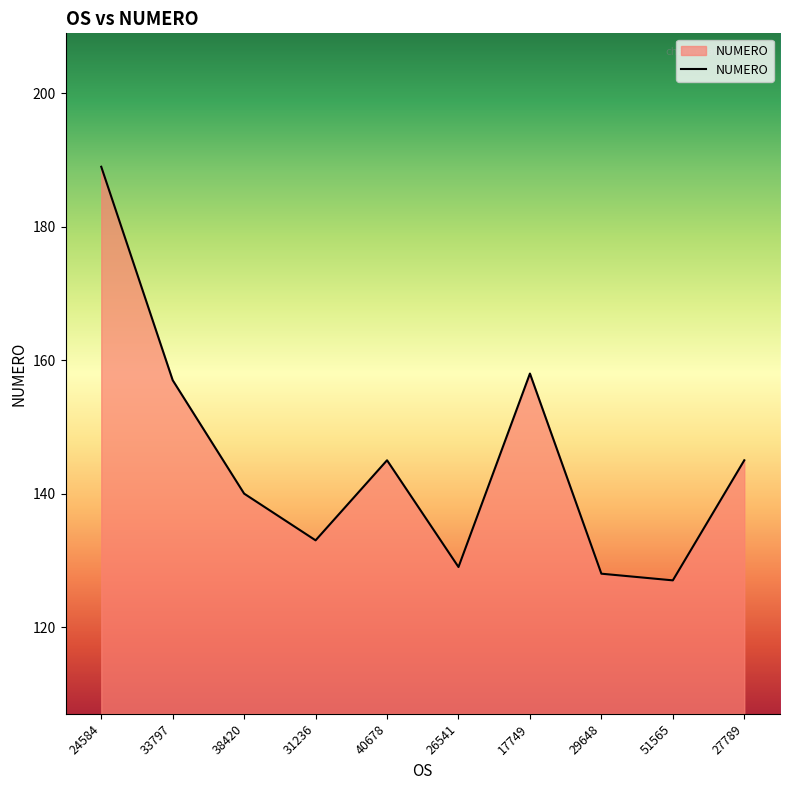

What position from the left is 38420?

3